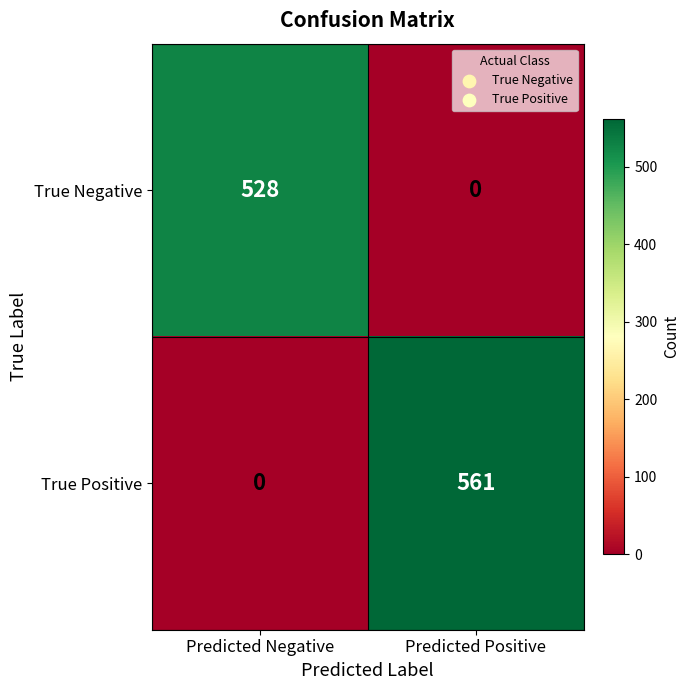

Where is True Positive nearest to the value 280?

Predicted Negative